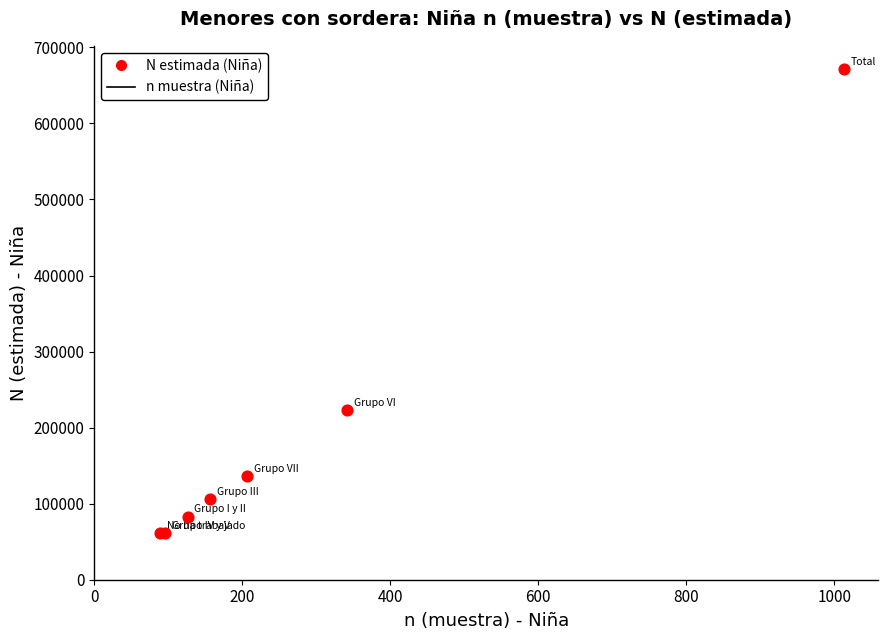

What Y value in the scatter plot is closest to 366294?

223577